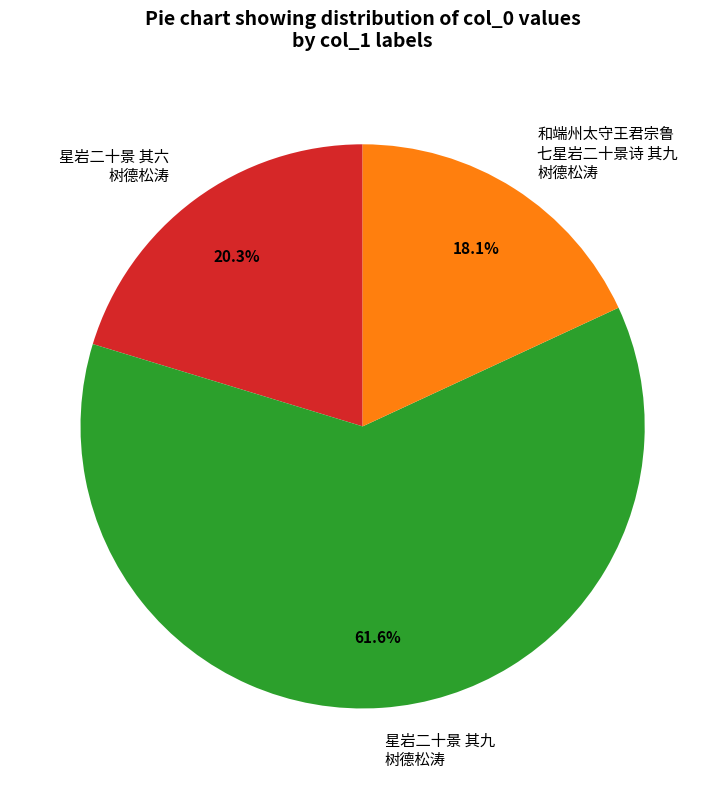

Is the sum of 星岩二十景 其九 树德松涛 and 星岩二十景 其六 树德松涛 greater than half?

Yes